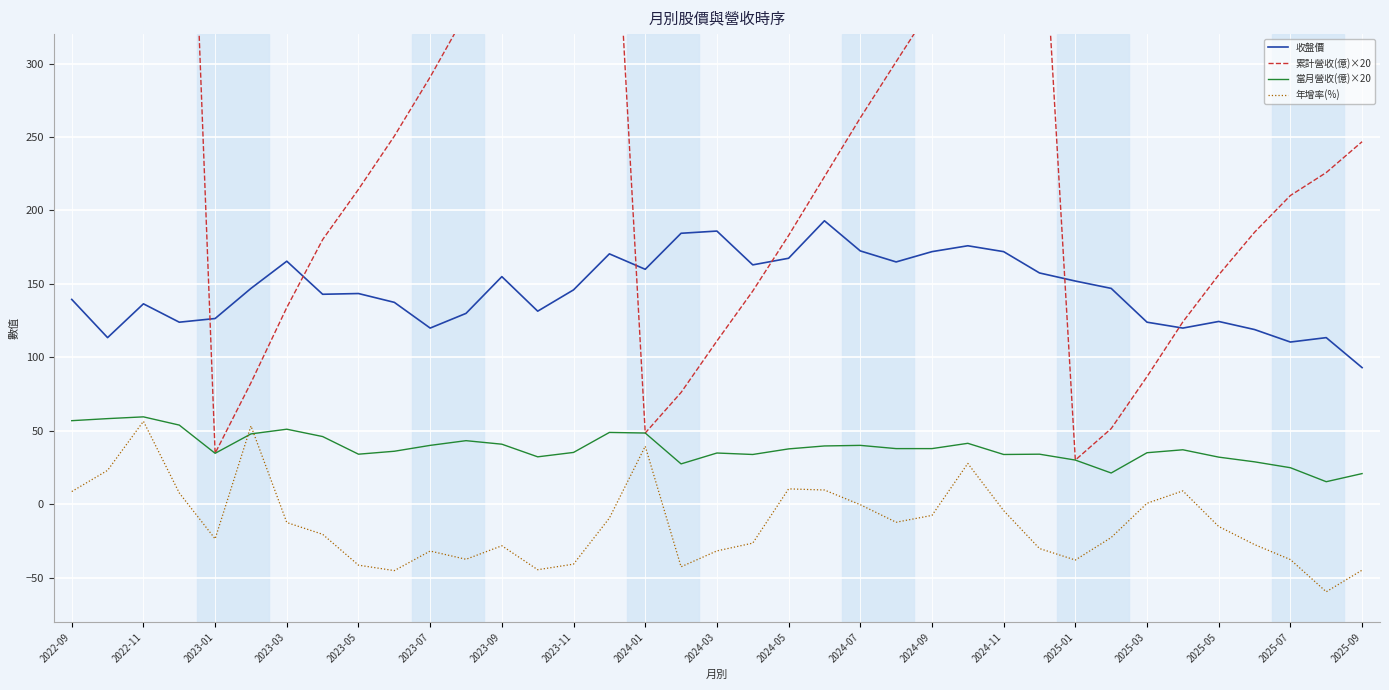

How many distinct data groups are displayed?

4